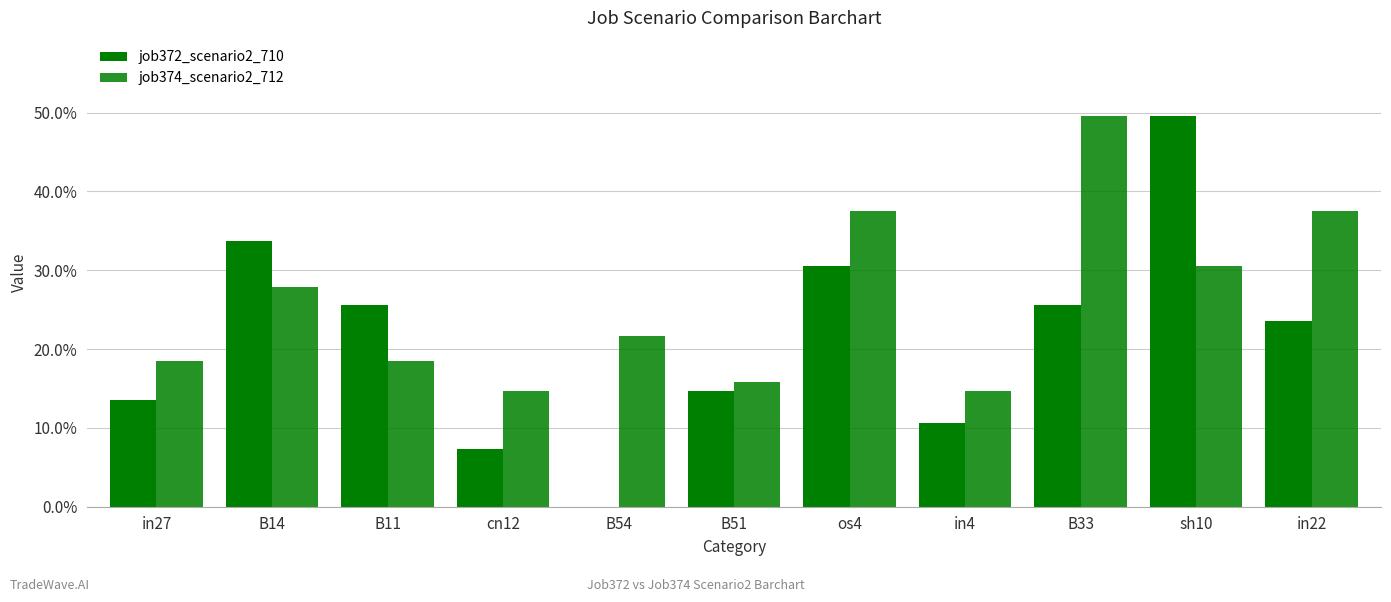

Are the bars horizontal?

No